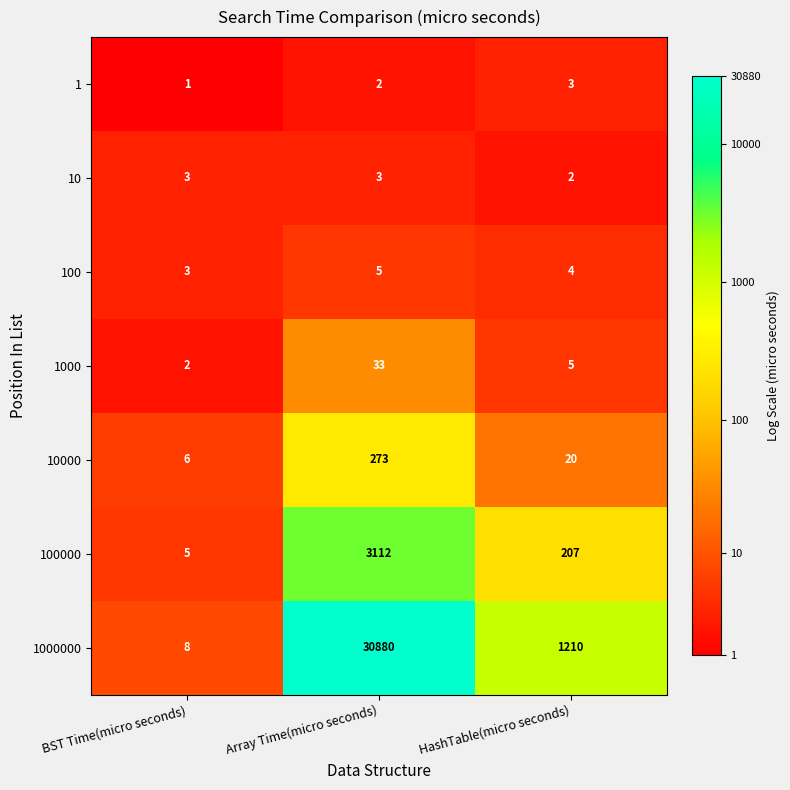

What is the sum of all 100 values?

12